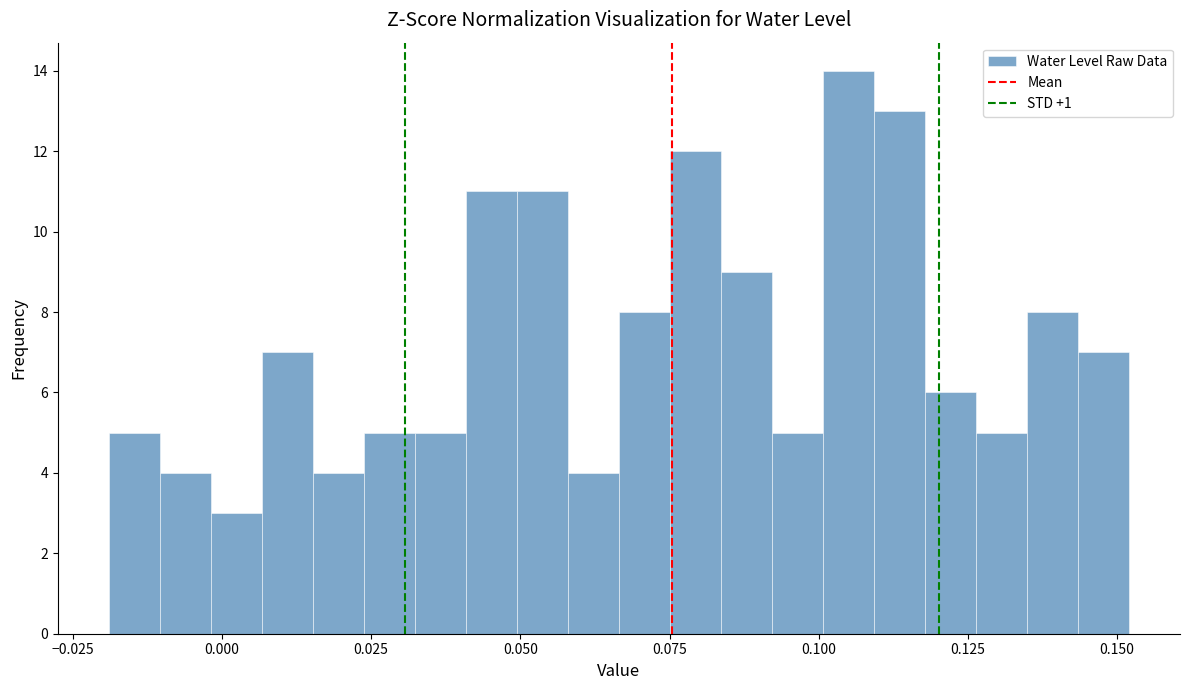

Around what value on the x-axis is the tallest bar? Give the approximate position of its centre, as read against the axis.

0.105